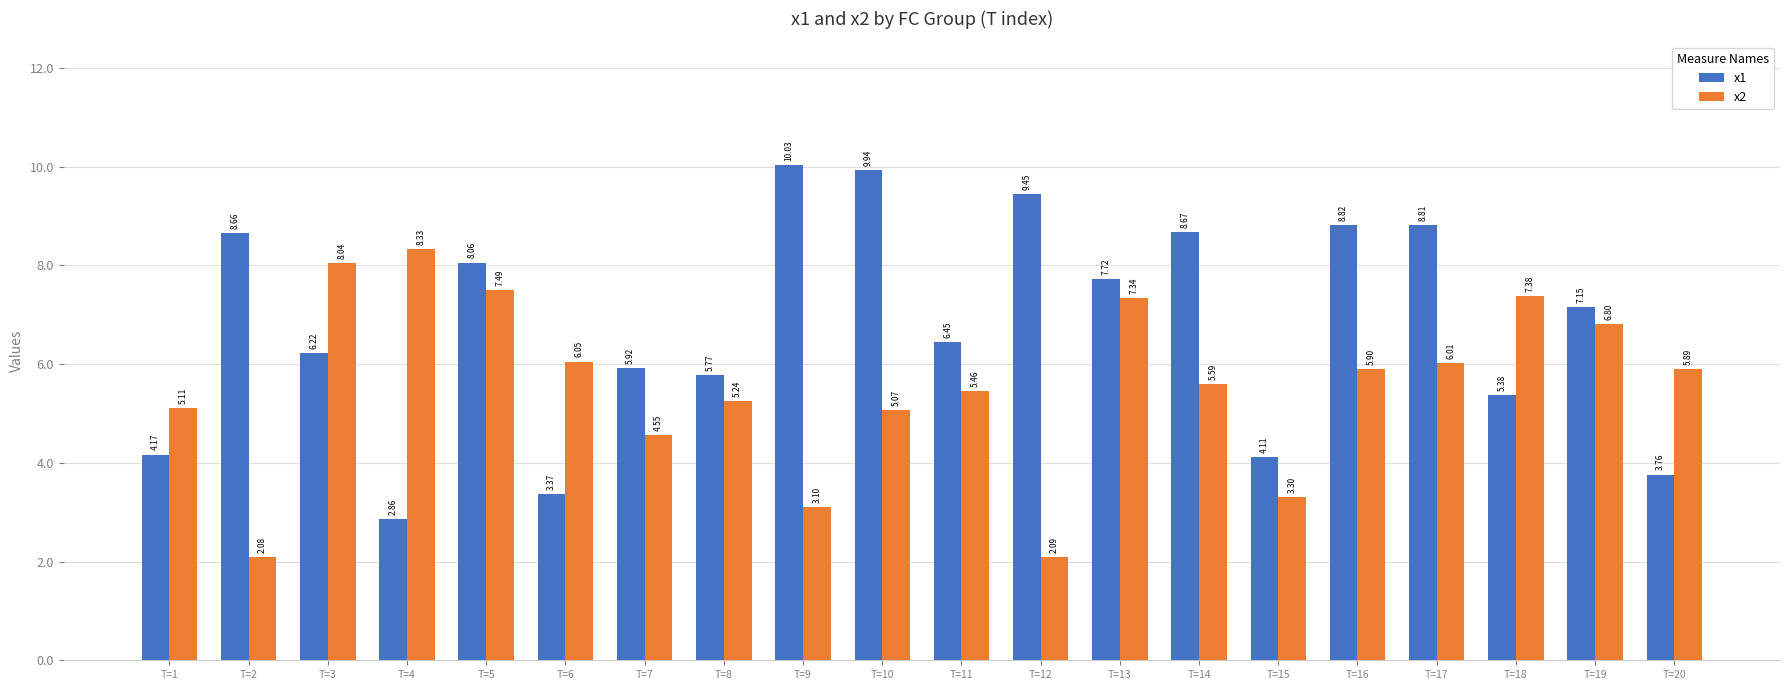

What is the sum of all x2 values?

110.8